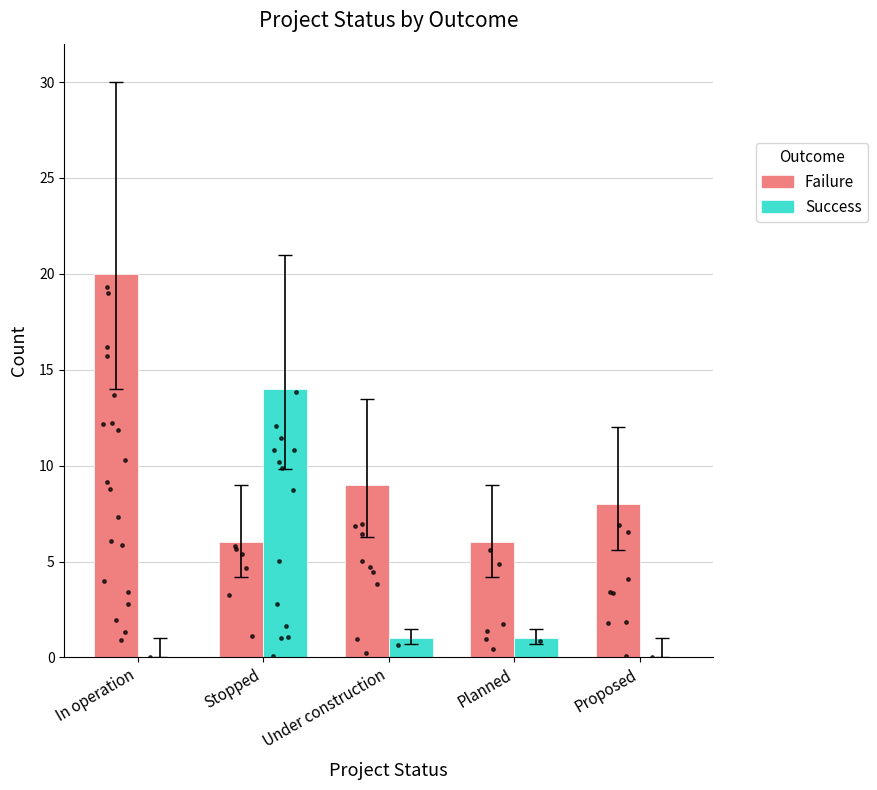

What are all the series names shown in the legend?

Failure, Success